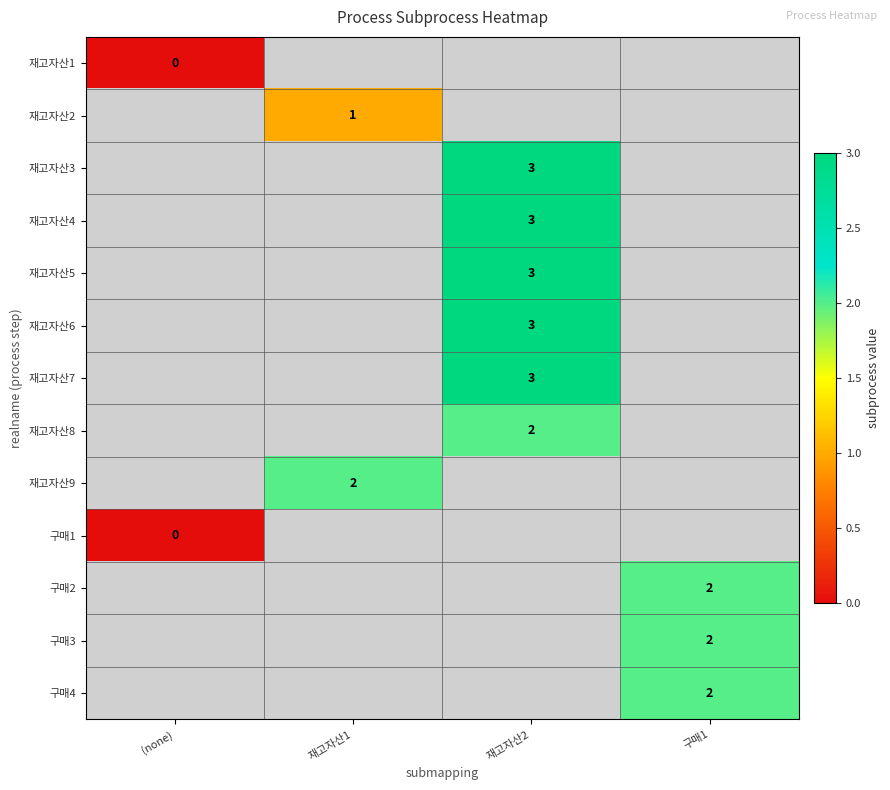

The value of 재고자산8 at 재고자산2 is 2. True or false?

True